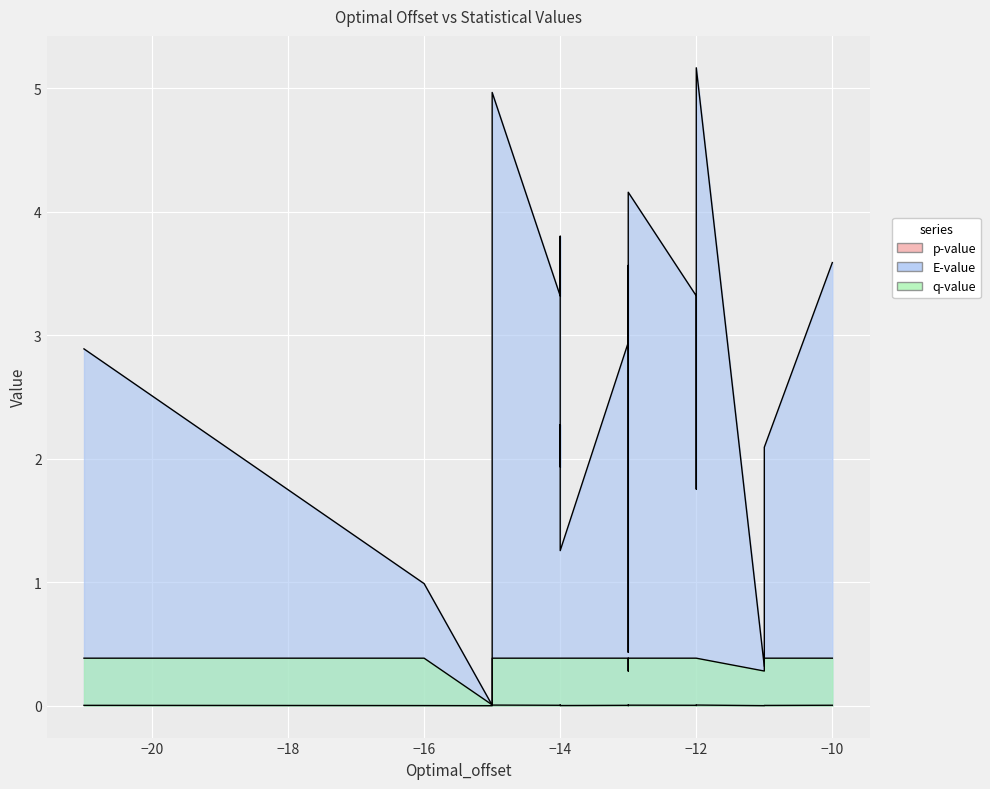

At how many categories does at least one series exceed 1?

16